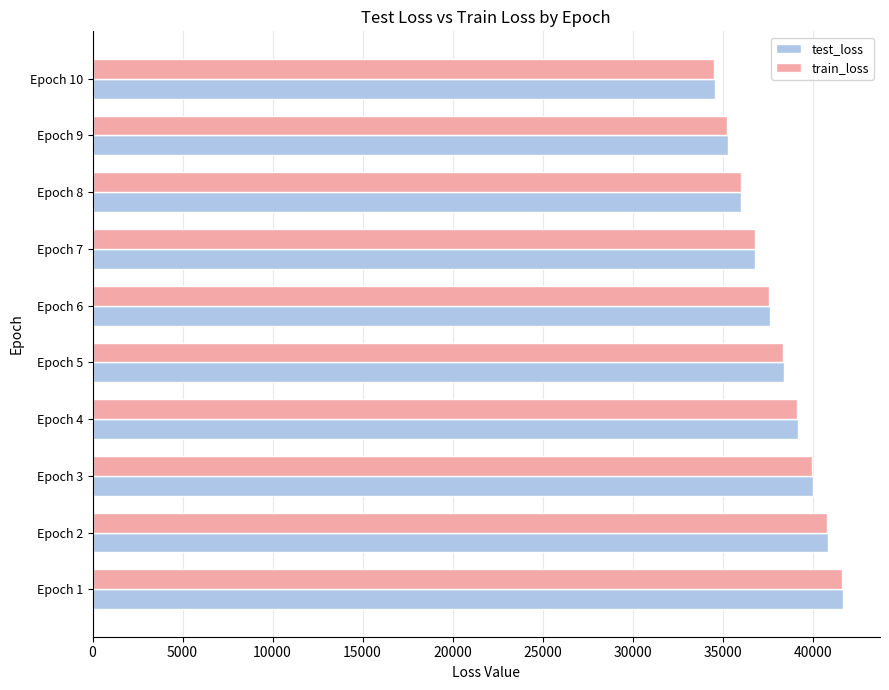

The value of test_loss at Epoch 10 is 58348.0. True or false?

False